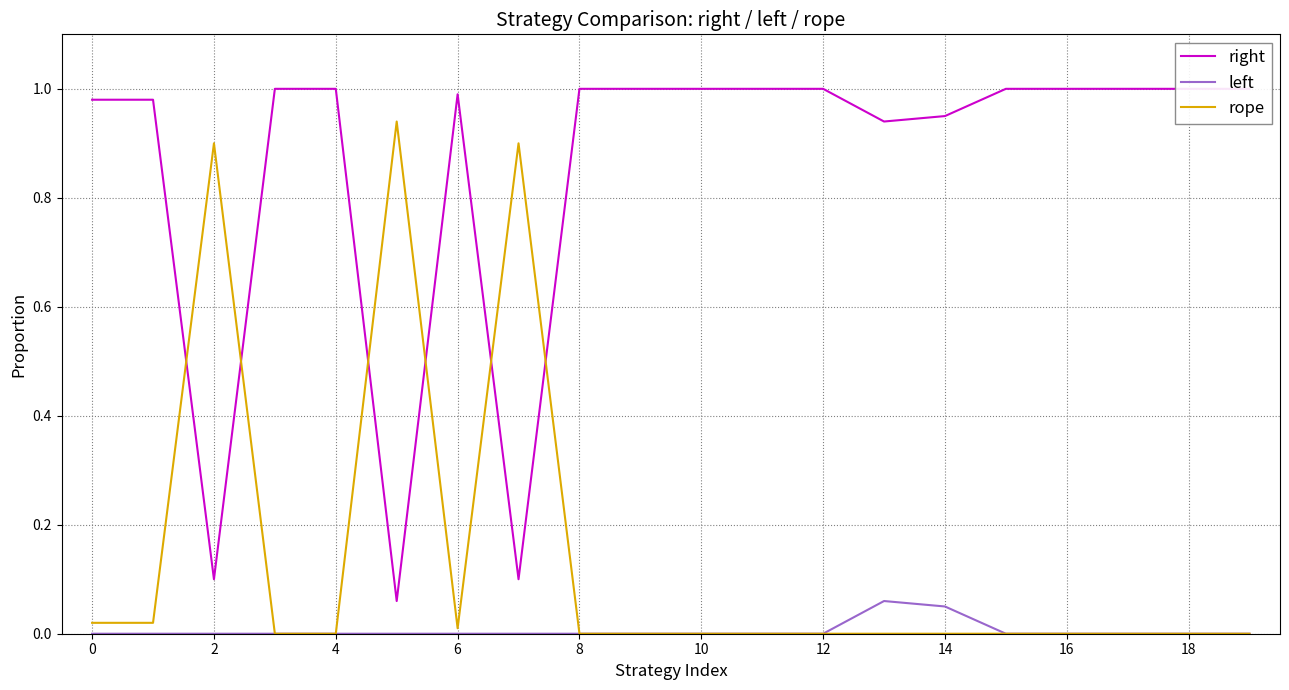

Does the chart display data point markers on the line(s)?

No